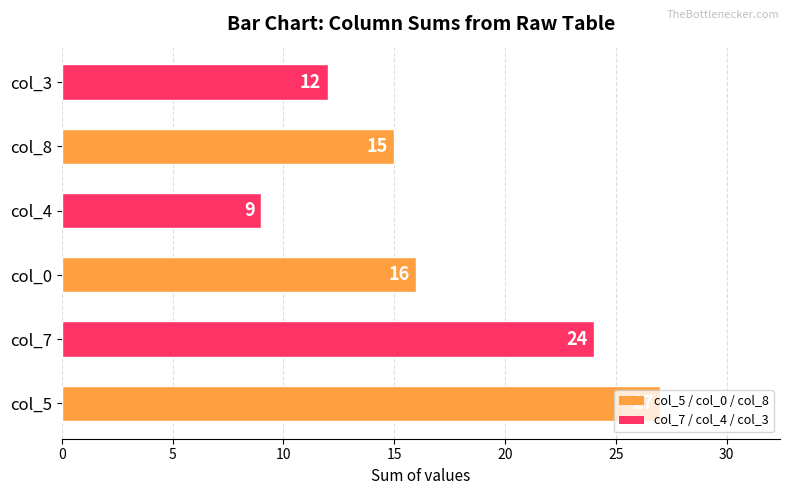

List the labels in order of value, smallest first.

col_4, col_3, col_8, col_0, col_7, col_5